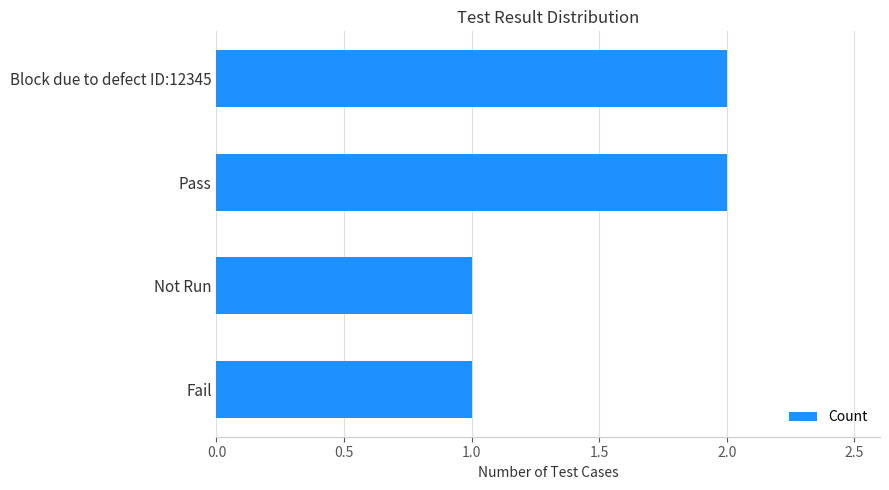

The value at Not Run is 1. True or false?

True